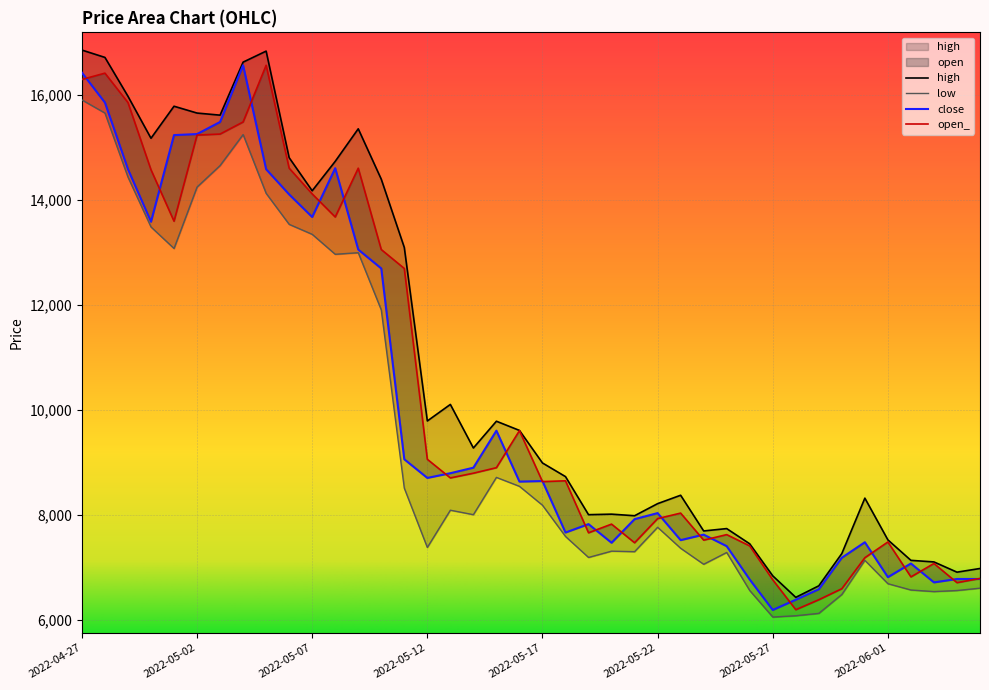

Is it true that open equals 7465 at 2022-05-21?

True